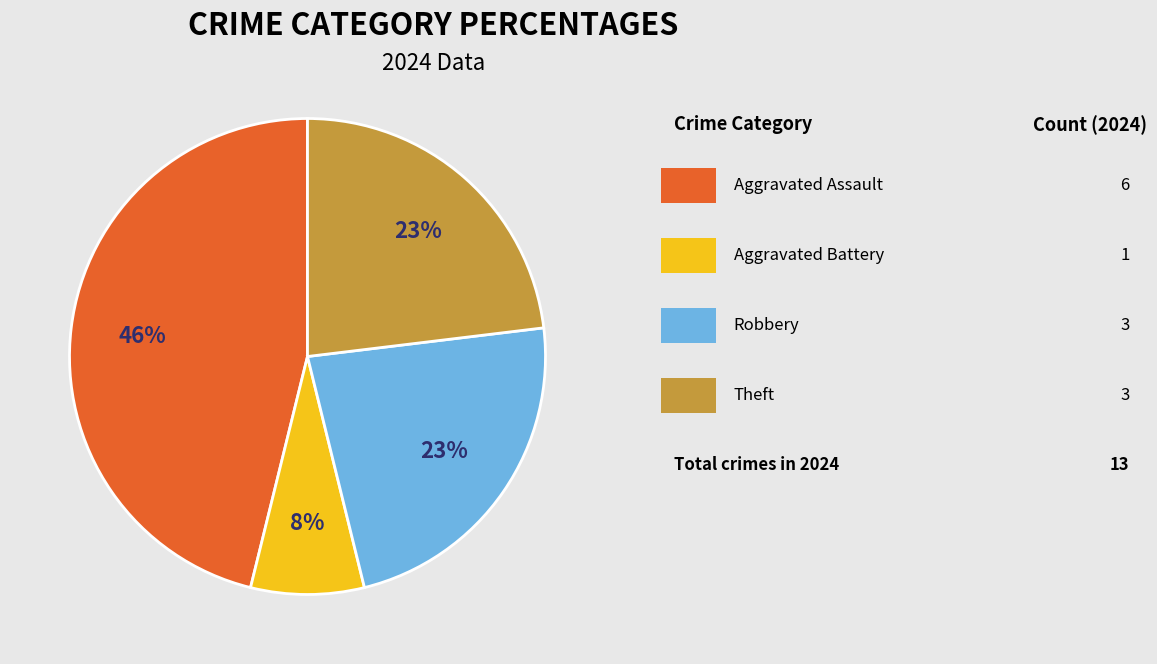

To the nearest percent, what is the difference between the largest and smallest slice percentages?

38%